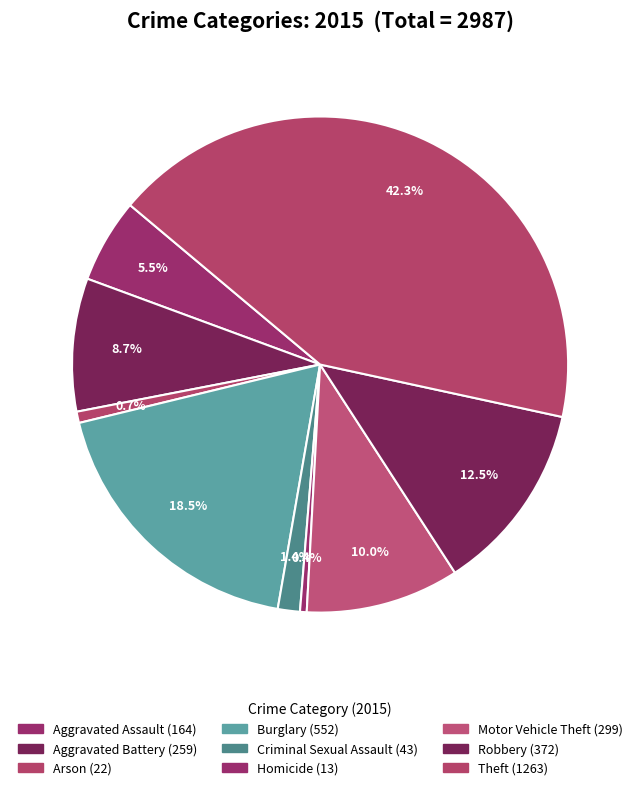

How many segments does this pie chart have?

9